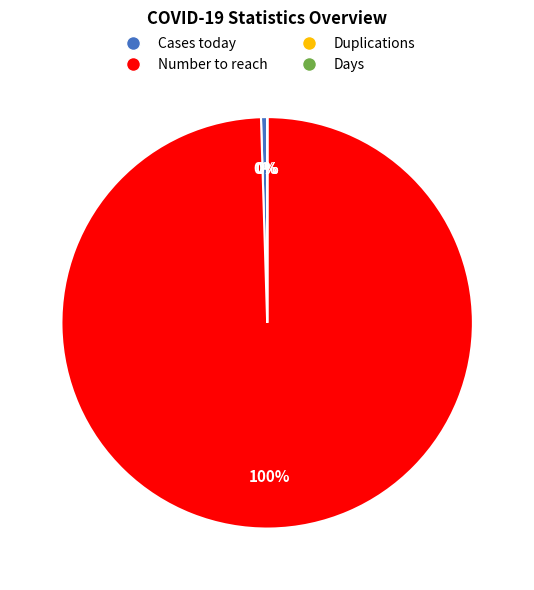

Which category accounts for the majority?

Number to reach